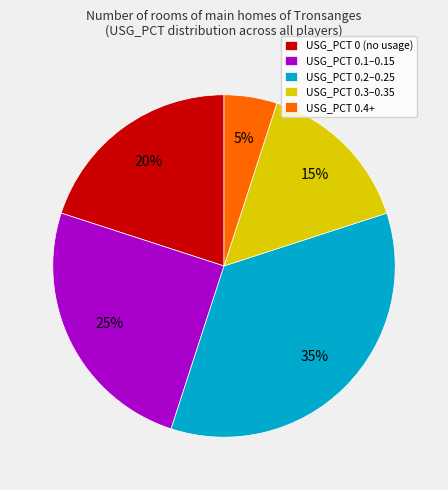

Is there a majority slice in this chart?

No